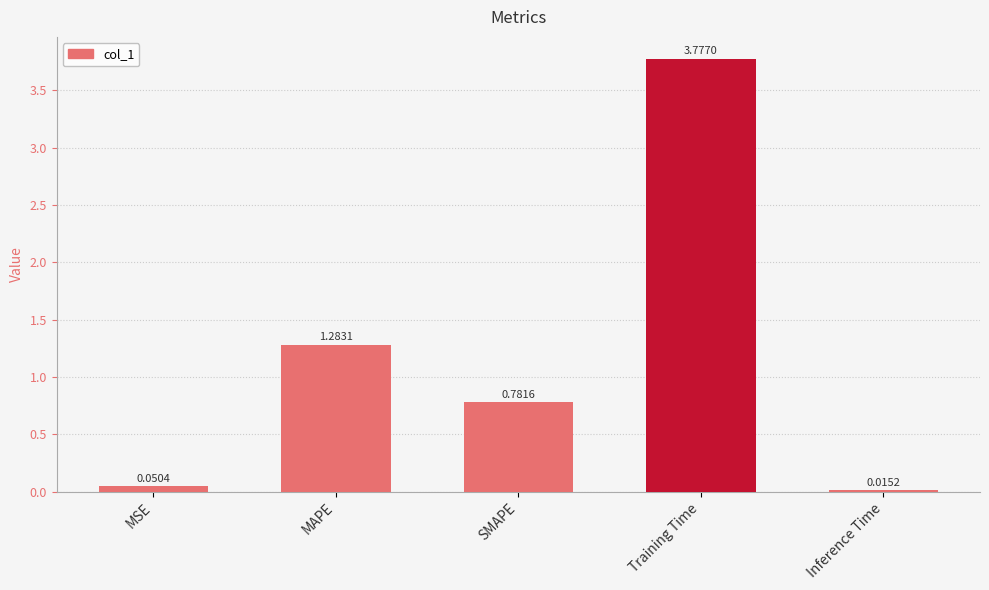

Between Training Time and MAPE, which is larger?

Training Time